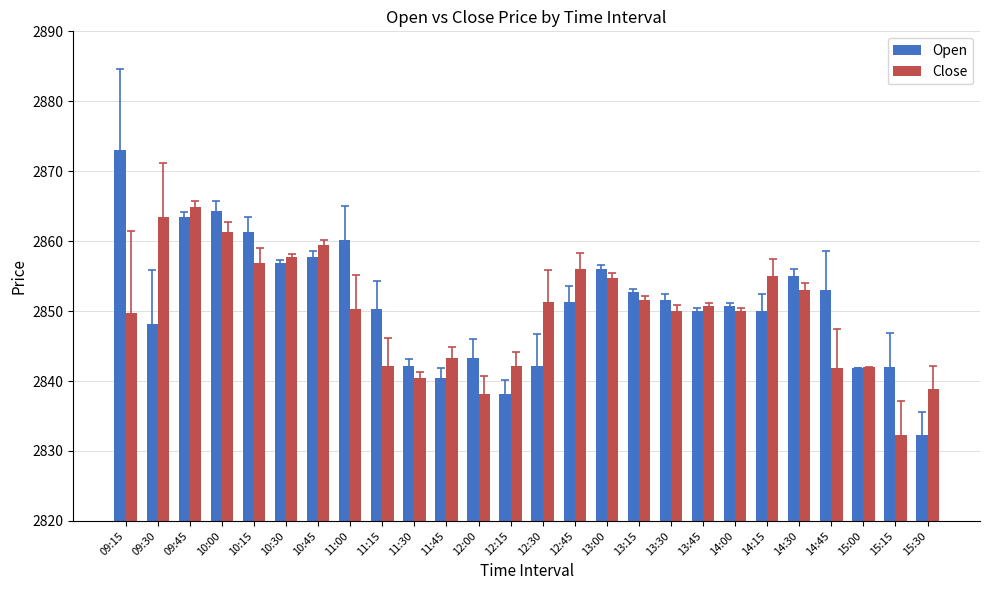

Rank the series at 11:45 from lowest to highest value.

Open, Close